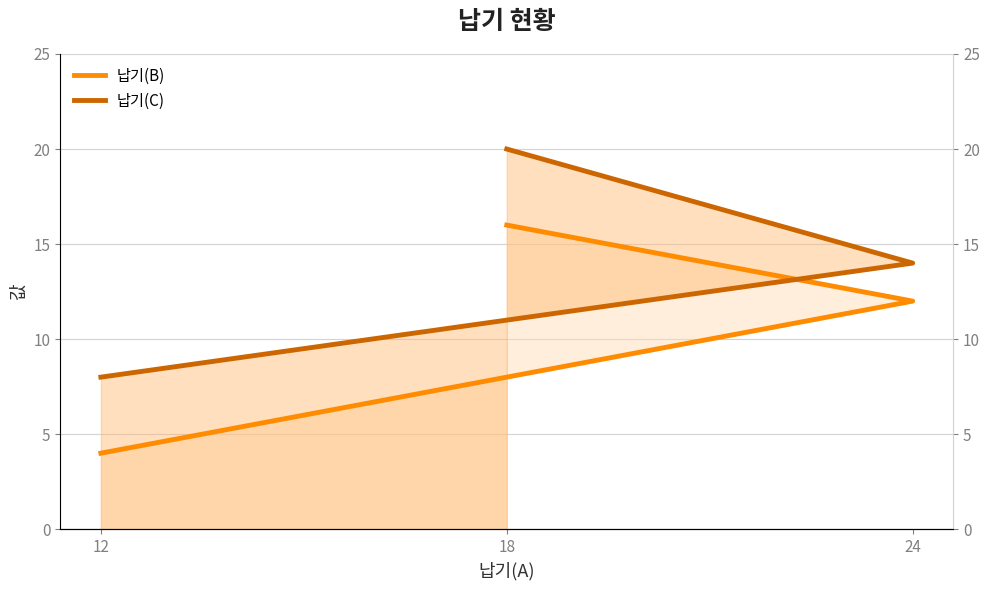

At which category does the chart reach its peak across all series?

18